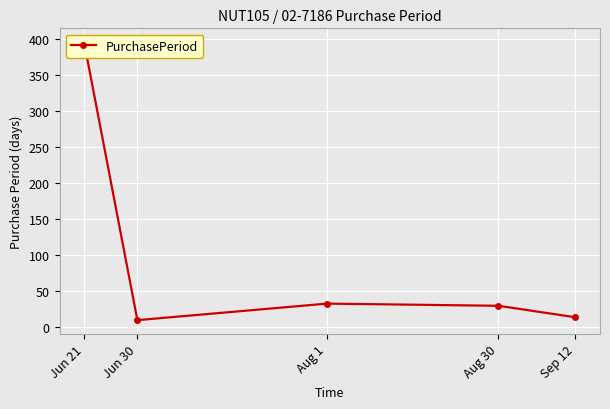

Where is the data nearest to the value 202?

Aug 1